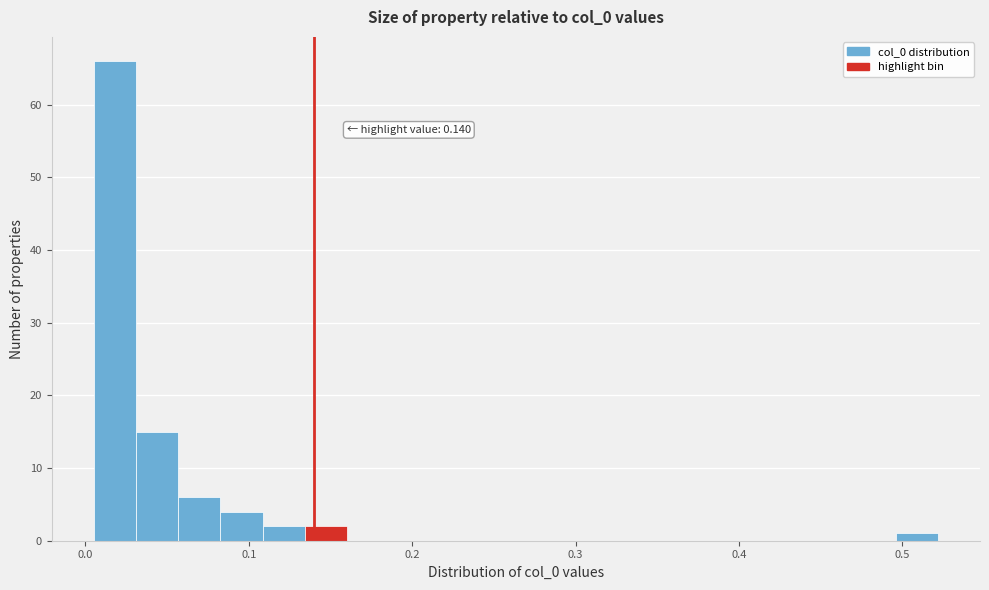

Around what value on the x-axis is the tallest bar? Give the approximate position of its centre, as read against the axis.

0.02